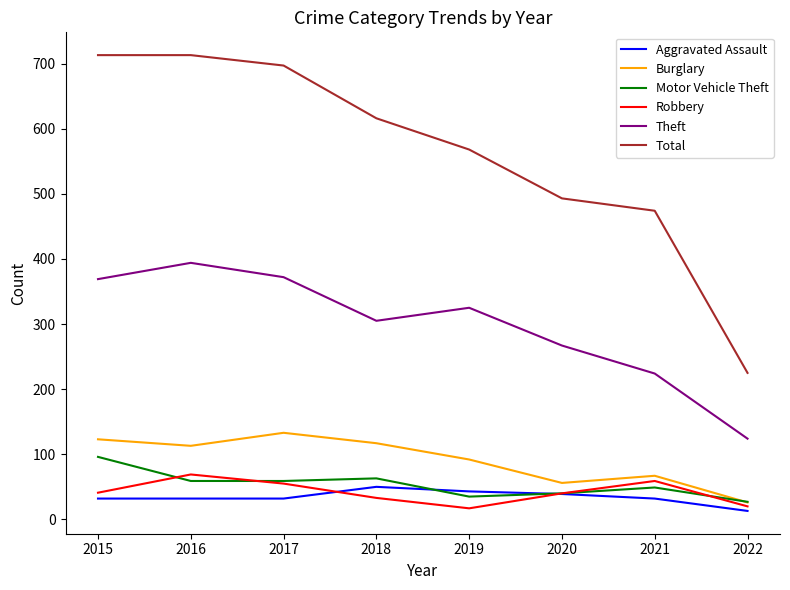

What is the average value of the Motor Vehicle Theft series?

54